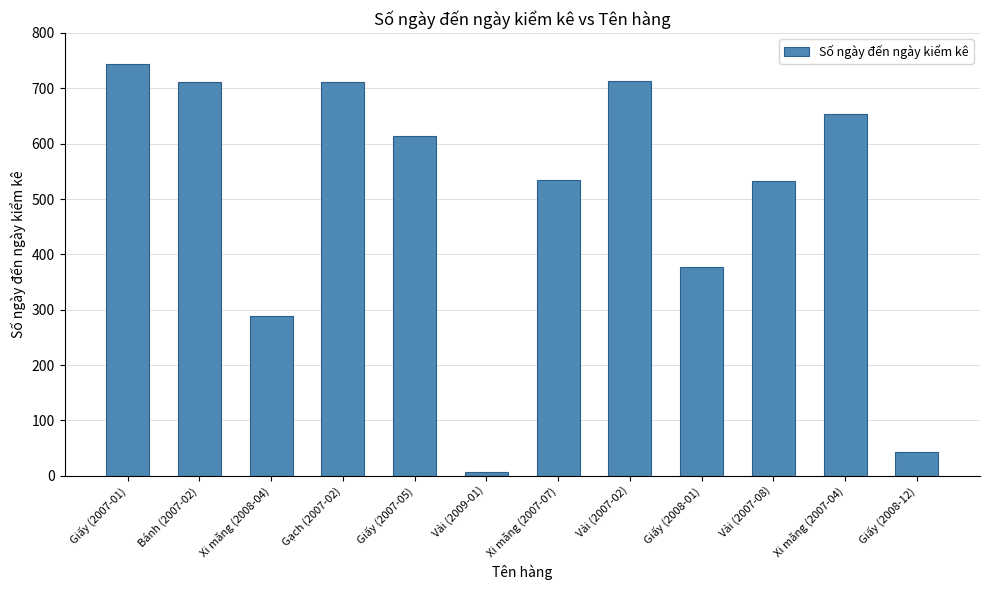

Are the bars grouped side by side (vs. stacked)?

No